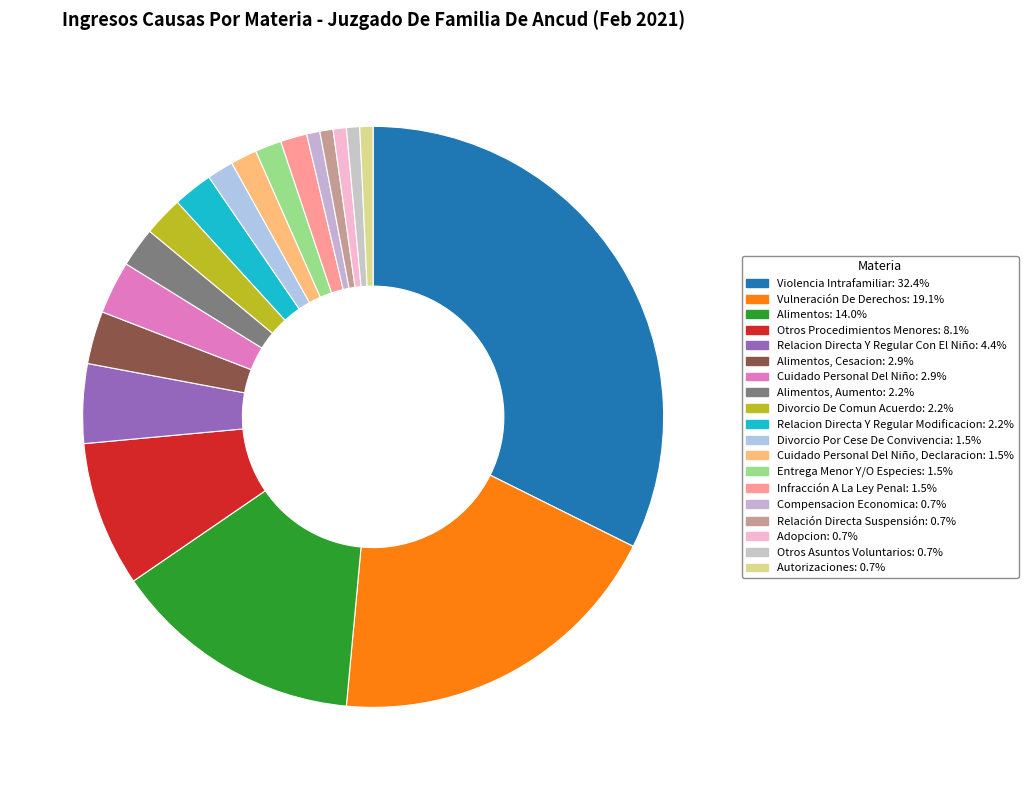

Rank the categories by value from lowest to highest.

Compensacion Economica, Relación Directa Suspensión, Adopcion, Otros Asuntos Voluntarios, Autorizaciones, Divorcio Por Cese De Convivencia, Cuidado Personal Del Niño, Declaracion, Entrega Menor Y/O Especies, Infracción A La Ley Penal, Alimentos, Aumento, Divorcio De Comun Acuerdo, Relacion Directa Y Regular Modificacion, Alimentos, Cesacion, Cuidado Personal Del Niño, Relacion Directa Y Regular Con El Niño, Otros Procedimientos Menores, Alimentos, Vulneración De Derechos, Violencia Intrafamiliar